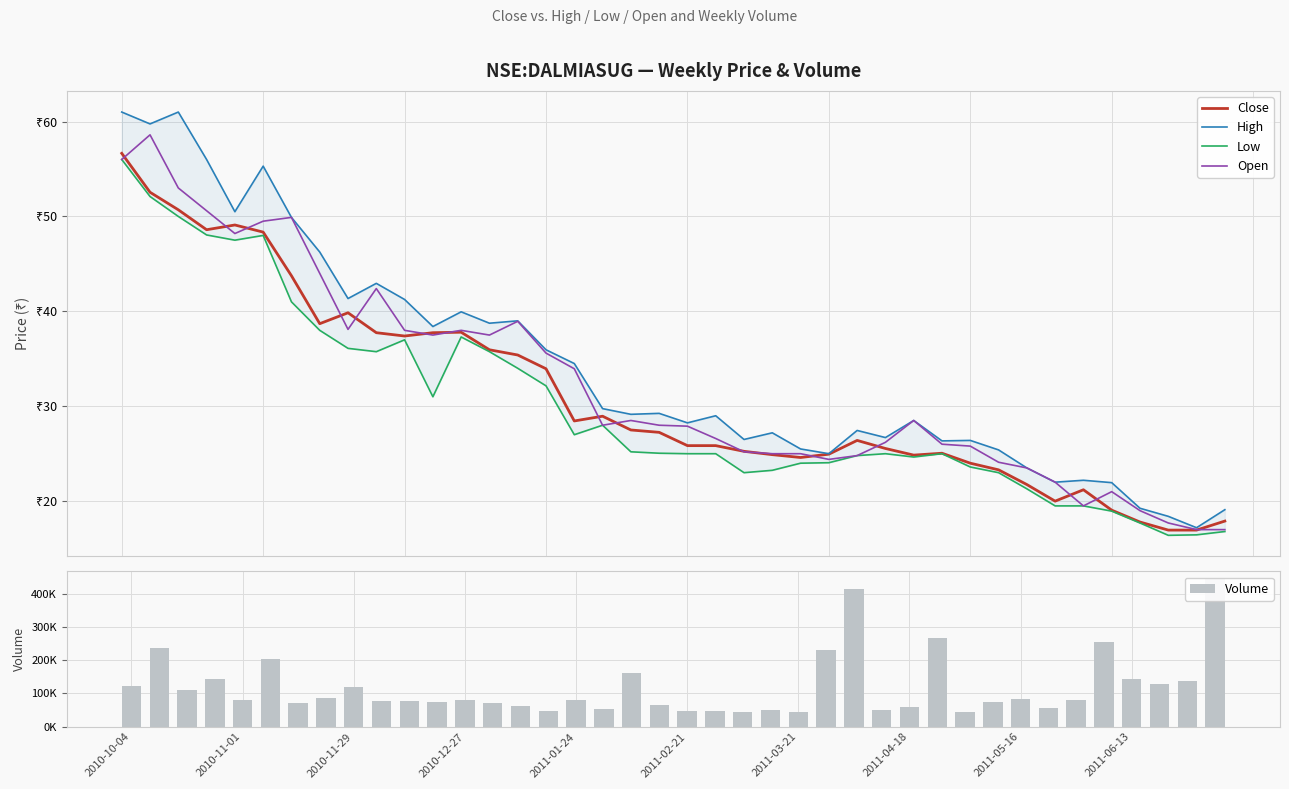

Between 2011-05-16 and 25, which series saw the biggest shift?

Volume